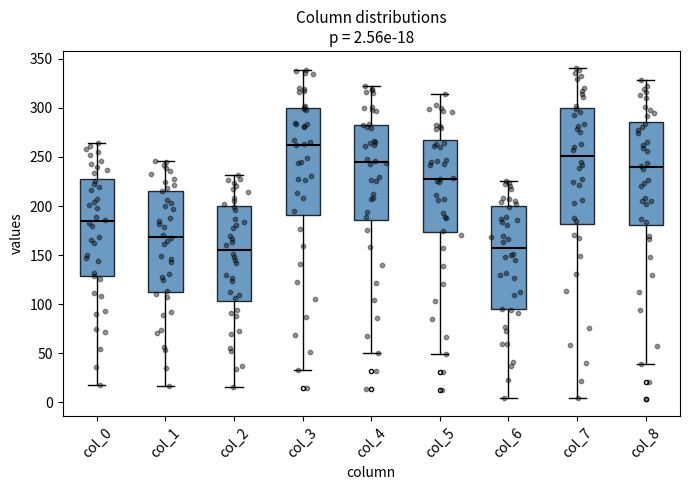

Comparing the boxes themselves (not the whiskers), which one is the tallest?

col_7